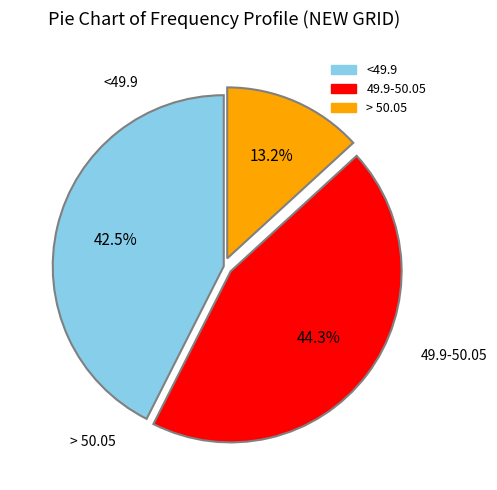

Combined, do <49.9 and 49.9-50.05 account for over 50%?

Yes